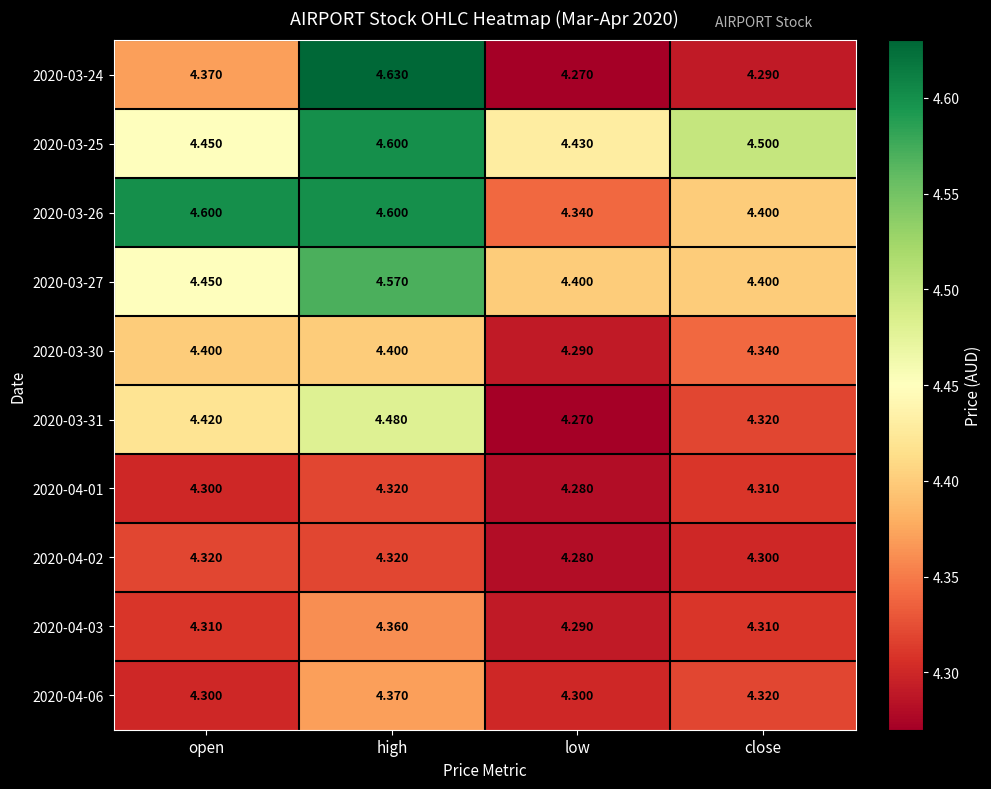

Where is 2020-03-25 nearest to the value 4?

low